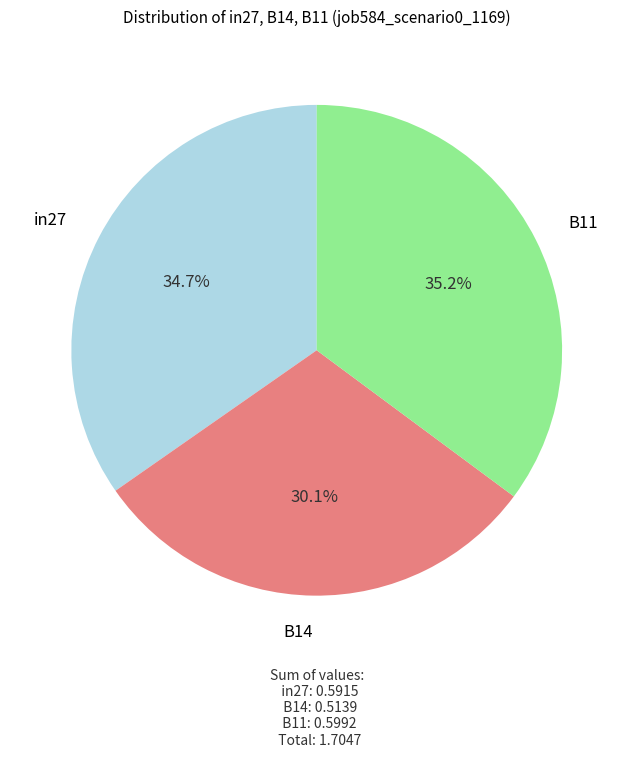

To the nearest percent, what is the average slice percentage?

33%